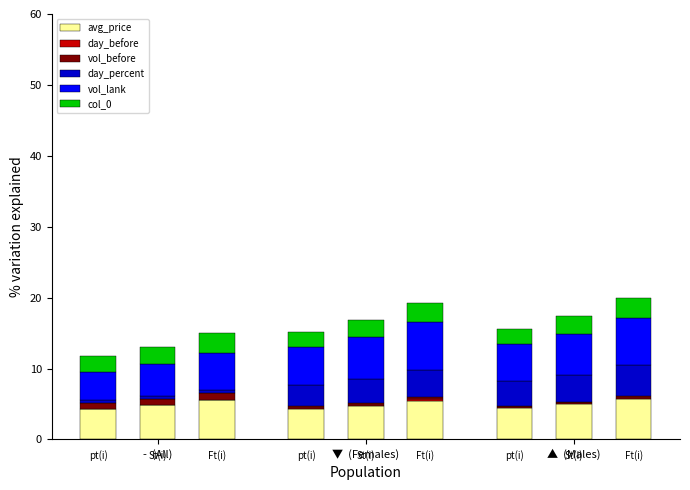

The value of day_before at ▲  (Males) is 0.0. True or false?

False